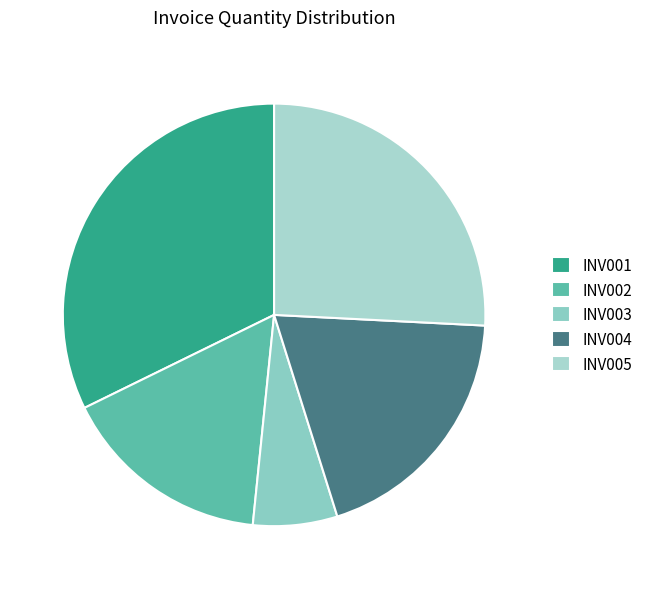

Is there a majority slice in this chart?

No